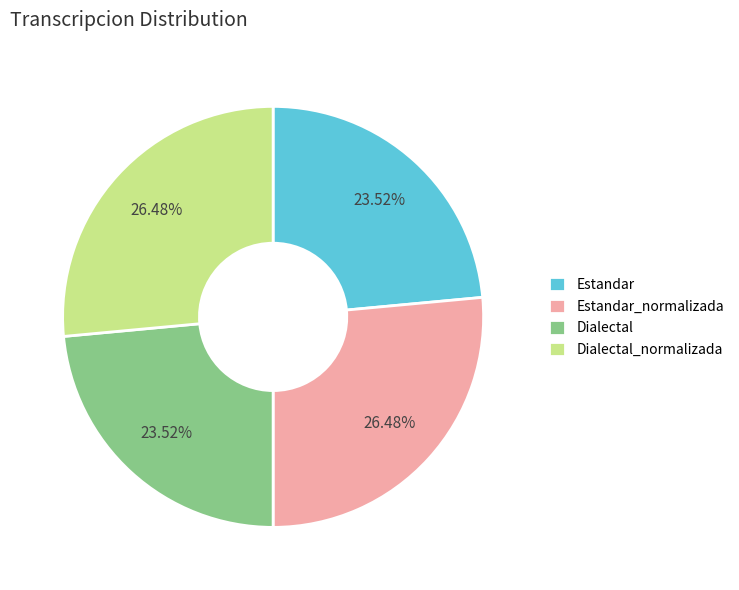

True or false: Dialectal accounts for 24% of the total.

True